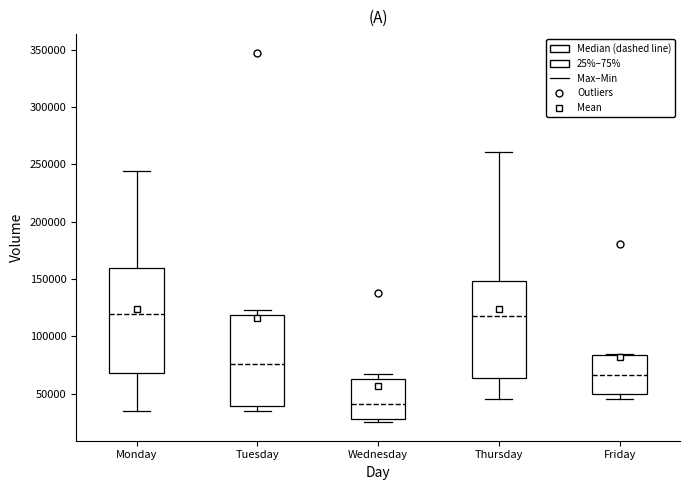

Reading left to right, read every box against the y-axis: the position of its median line, the range the box covers, and the ends of its whiskers. The values are not printed on the chart, so give them approximately, as read against the axis.

Monday: median 120000, box 70000 to 160000, whiskers 35000 to 245000
Tuesday: median 75000, box 40000 to 120000, whiskers 35000 to 125000
Wednesday: median 40000, box 30000 to 65000, whiskers 25000 to 65000 (just above the box's upper edge)
Thursday: median 120000, box 65000 to 150000, whiskers 45000 to 260000
Friday: median 65000, box 50000 to 85000, whiskers 45000 to 85000